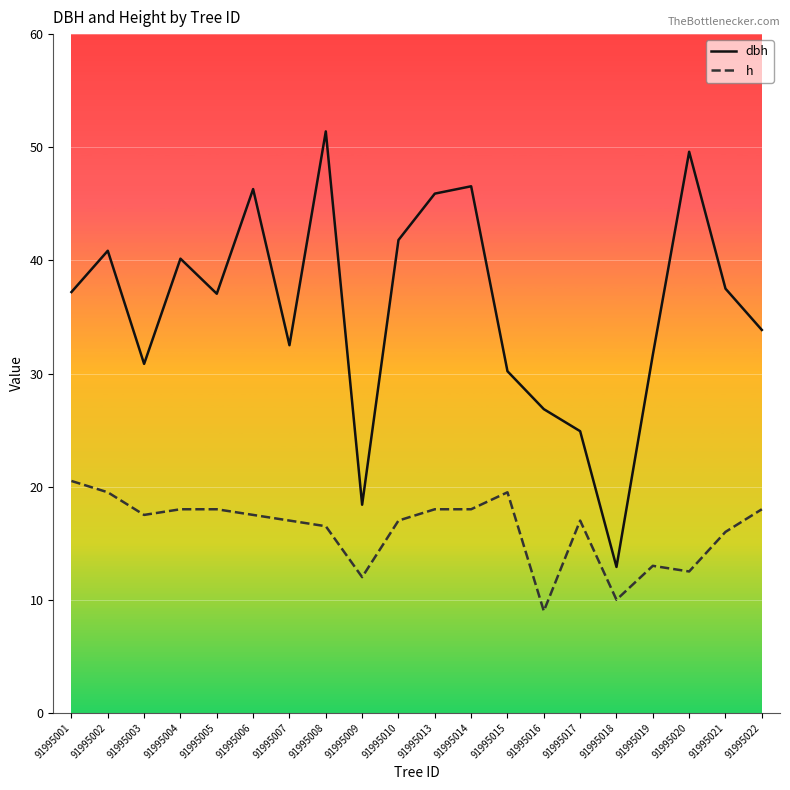

What value does the h series have at 91995004?

18.0